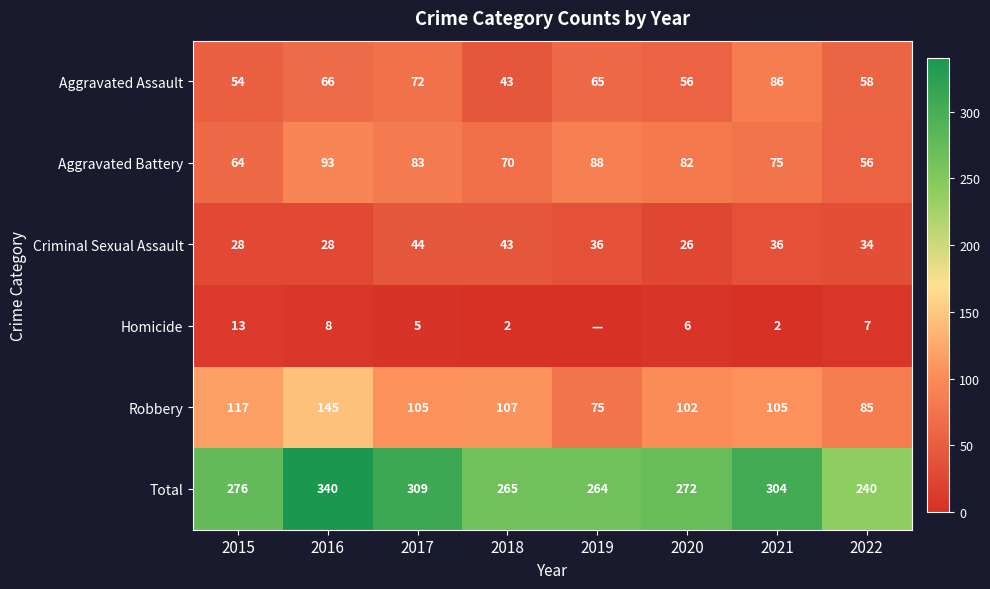

At 2020, list the series in order from largest to smallest.

Total, Robbery, Aggravated Battery, Aggravated Assault, Criminal Sexual Assault, Homicide